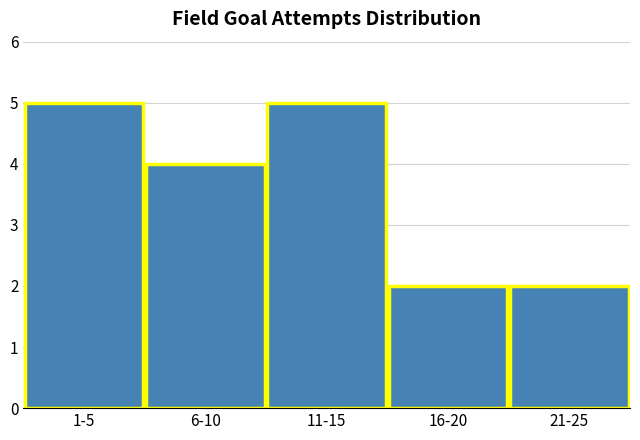

Reading left to right, extract all data points from this chart.

5	4	5	2	2